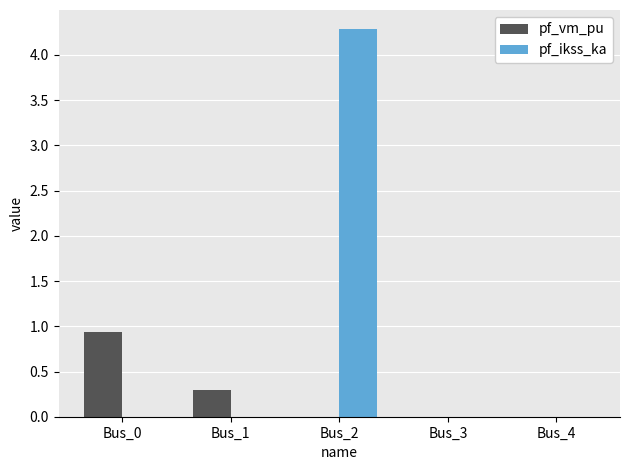

Count the number of categories in the chart.

5